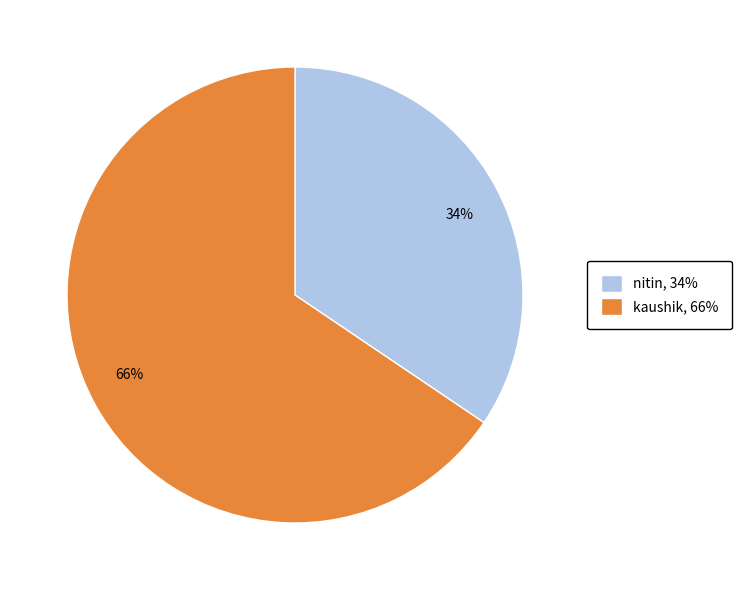

Approximately how many times larger is the value at kaushik compared to nitin?

1.9